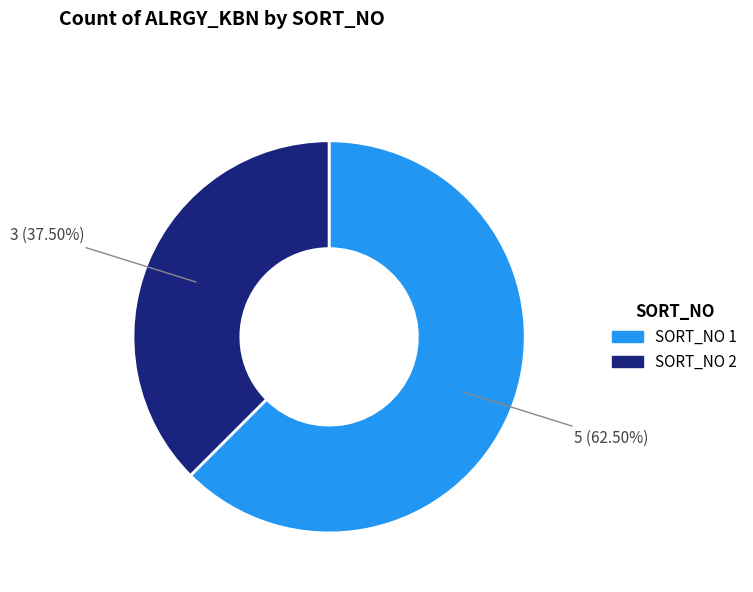

How many segments does this pie chart have?

2